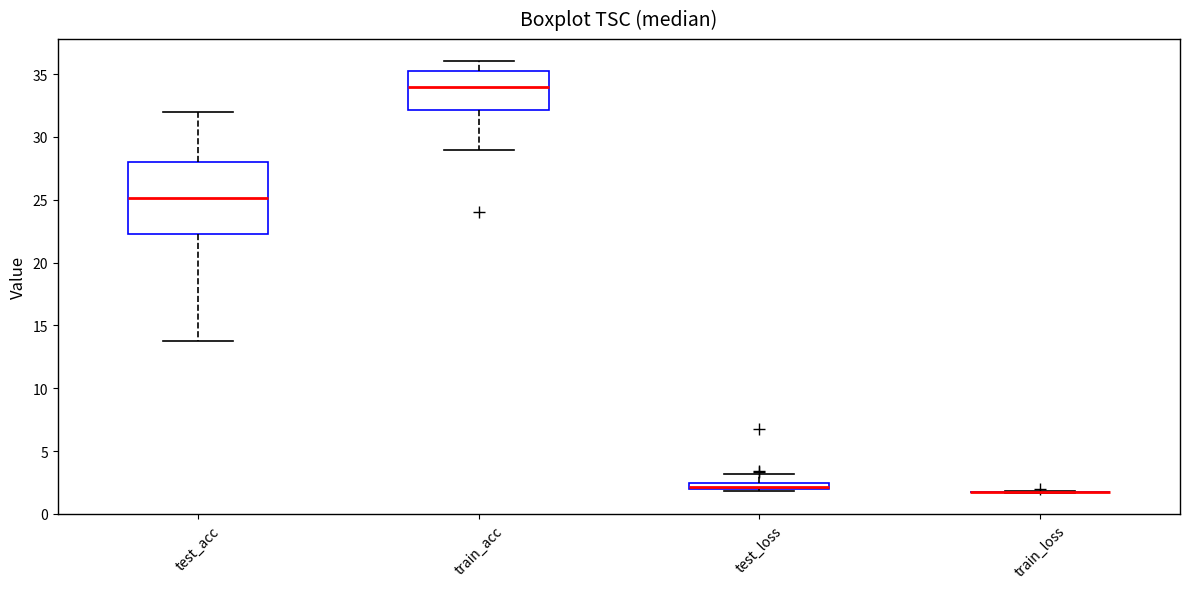

Where is the upper edge of the box for test_loss on the y-axis? The values are not printed on the chart, so give them approximately, as read against the axis.

2.5